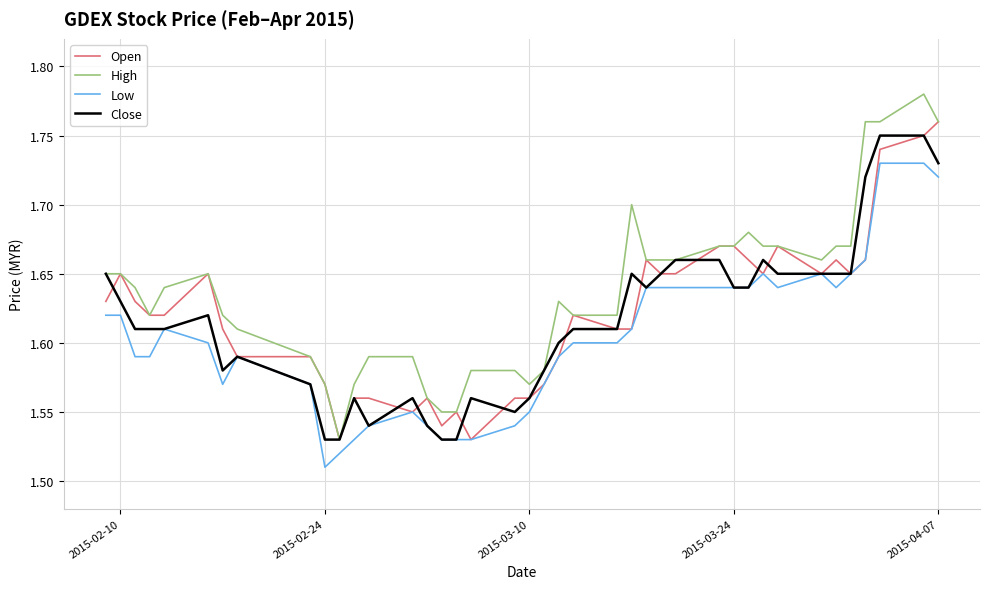

Which series has the largest range (max minus min)?

High